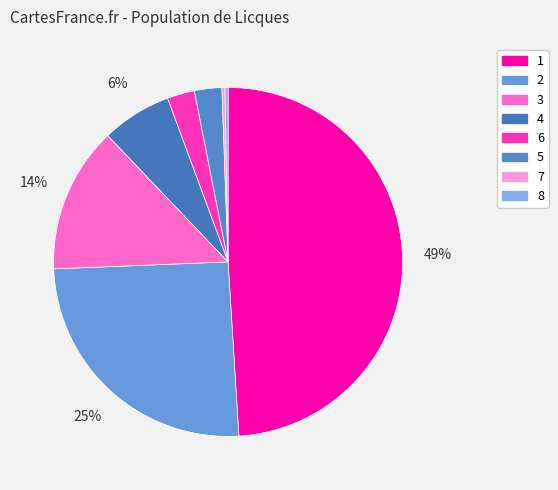

True or false: 7 accounts for 15% of the total.

False